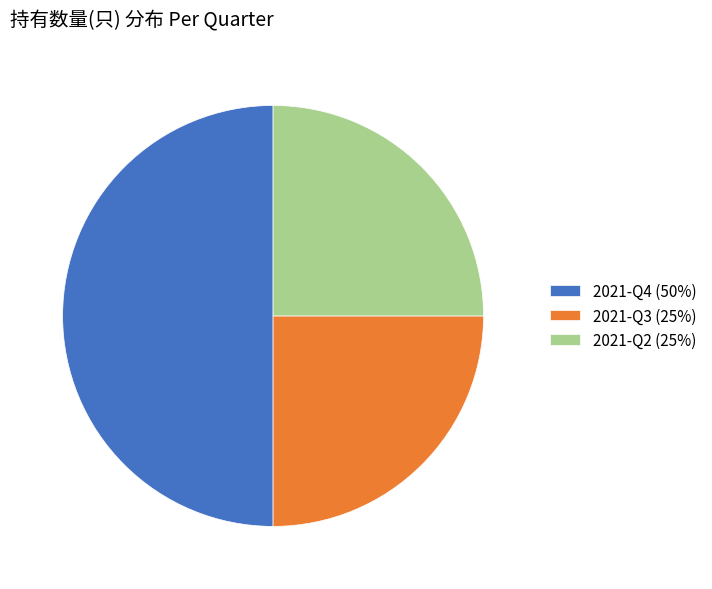

Does 2021-Q2 represent more than half of the total?

No